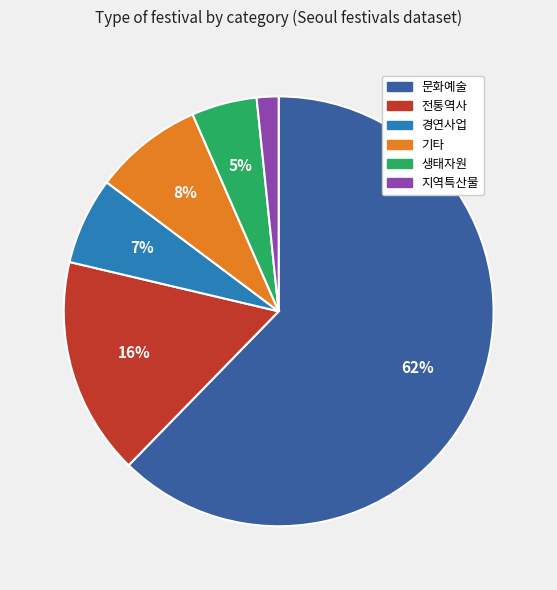

To the nearest percent, what is the combined percentage of 지역특산물 and 생태자원?

7%